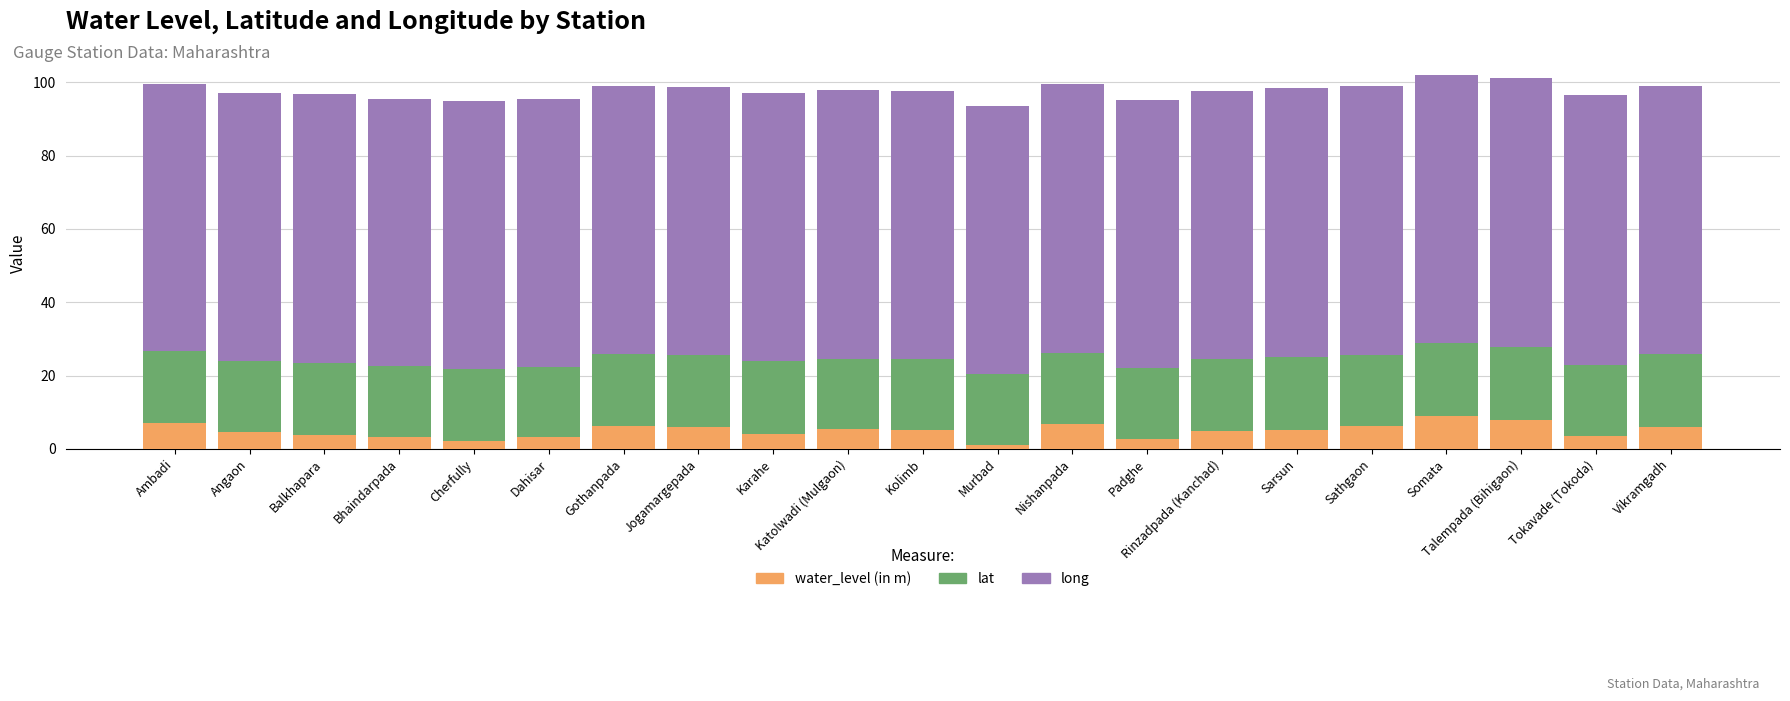

What is the approximate value of water_level (in m) at Karahe?

4.1